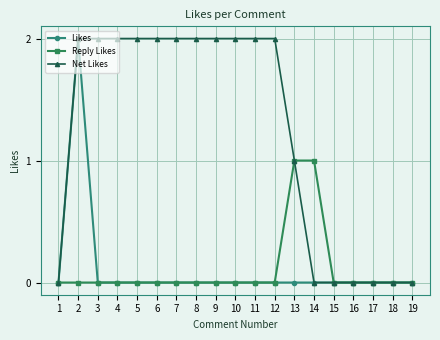

What is the sum of all Likes values?

2